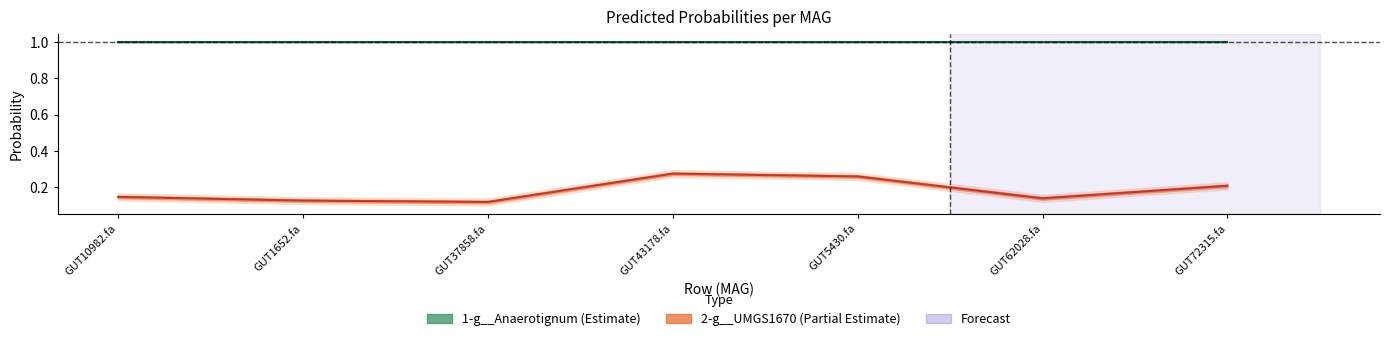

What value does the 2-g__UMGS1670 series have at GUT72315.fa?

0.2